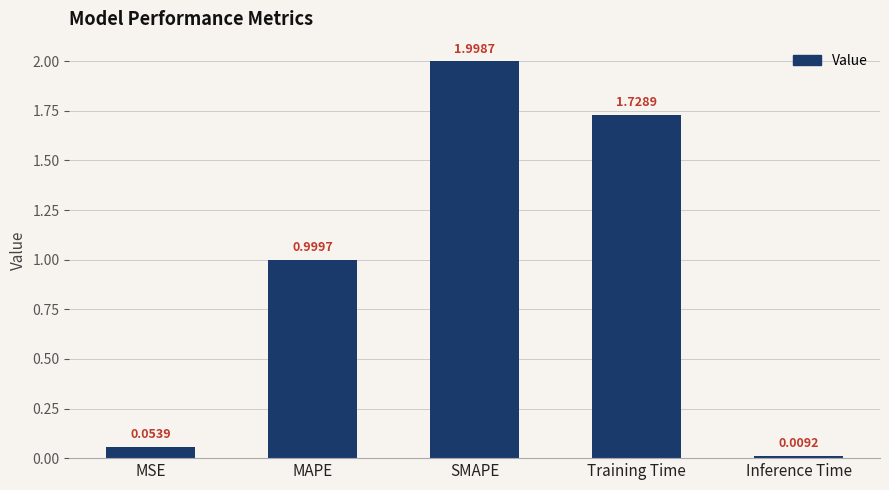

The value at SMAPE is 3.6. True or false?

False